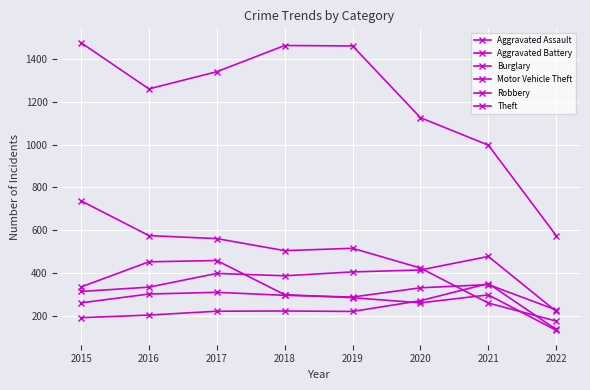

At how many categories does at least one series exceed 1063?

6